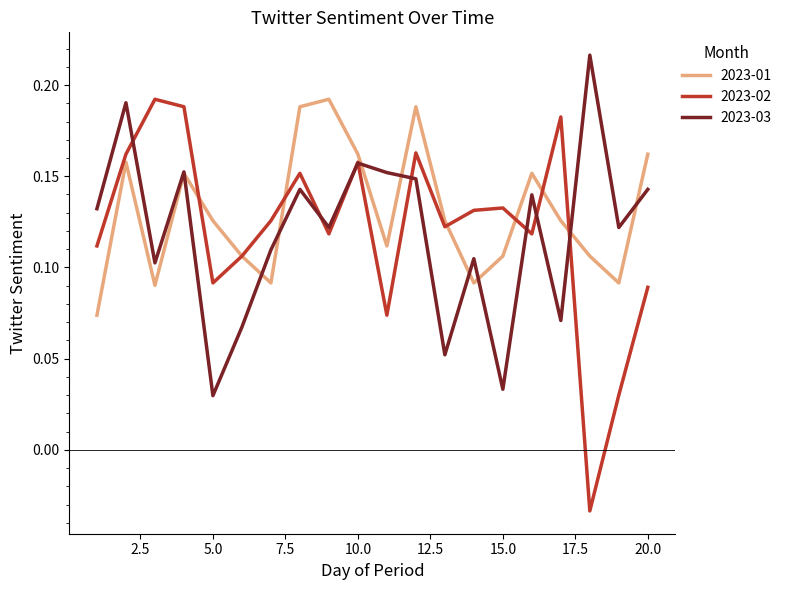

How many interior local peaks does the 2023-01 series have?

5